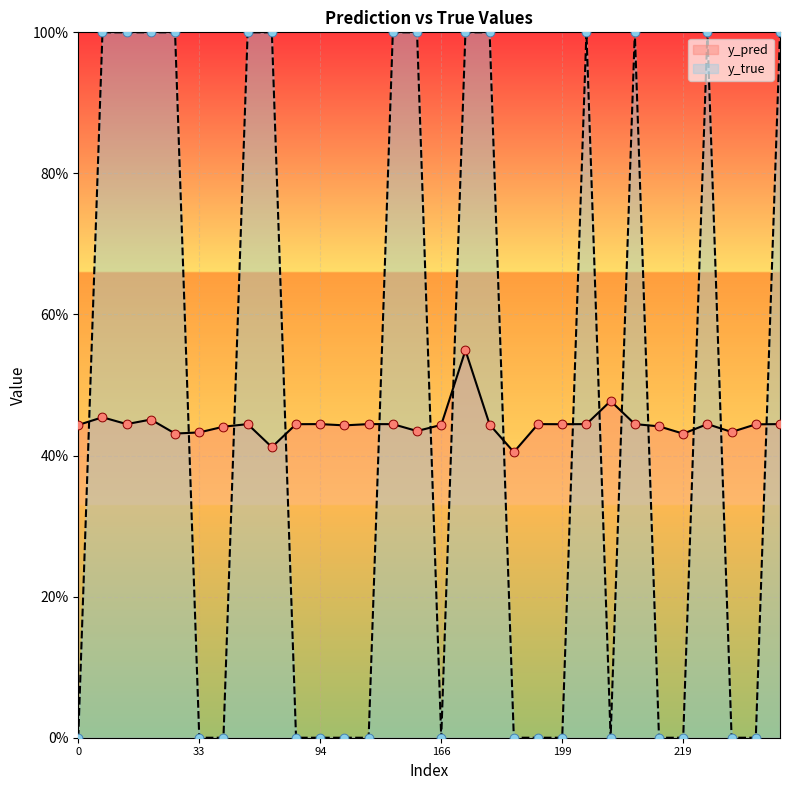

At how many categories does at least one series exceed 0?

30